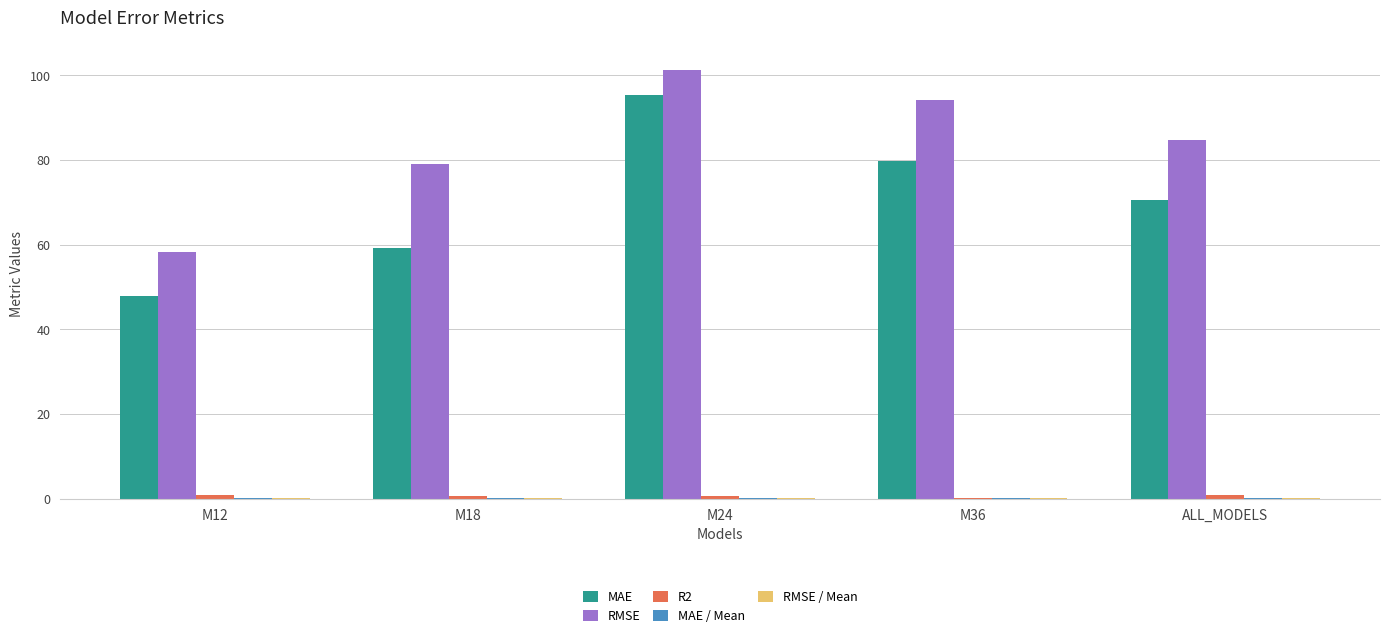

How many data points does each series have?

5